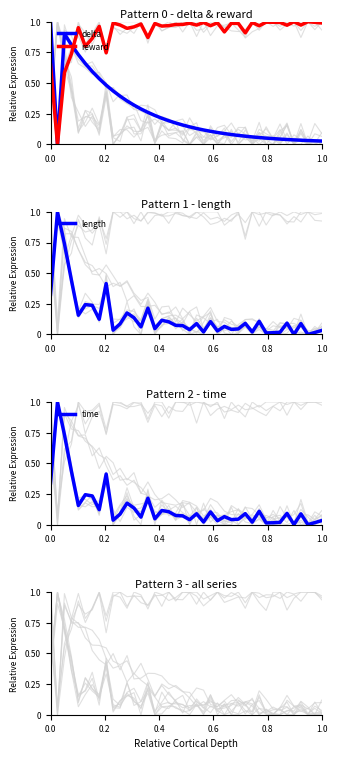

How many lines are shown in the chart?

4